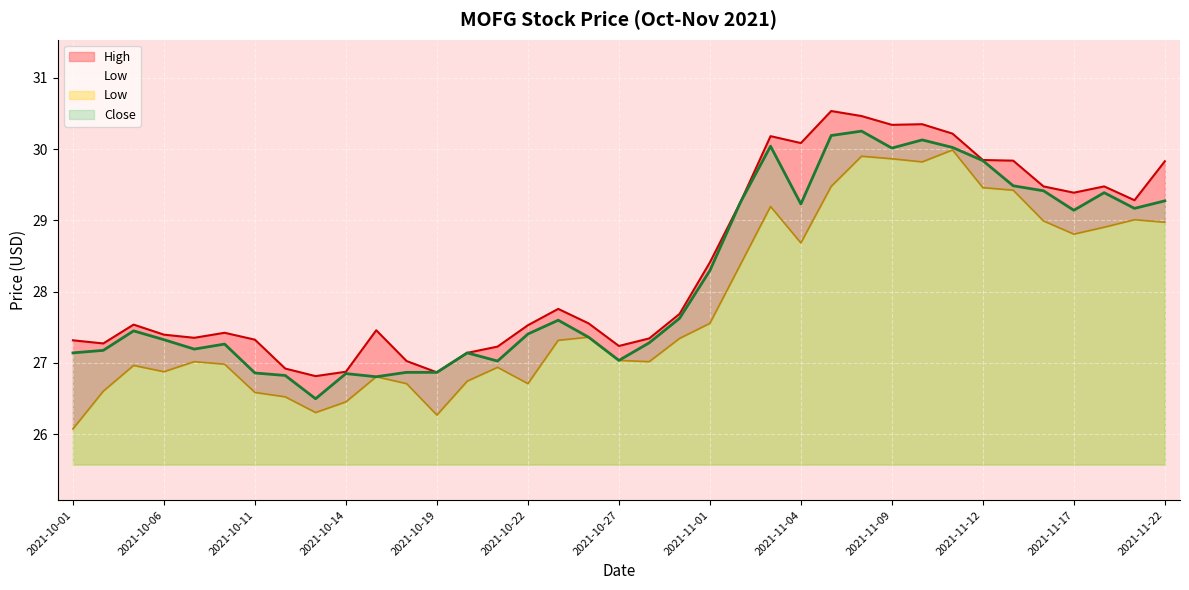

What is the value of the Close point at the 7th from the left?

26.9